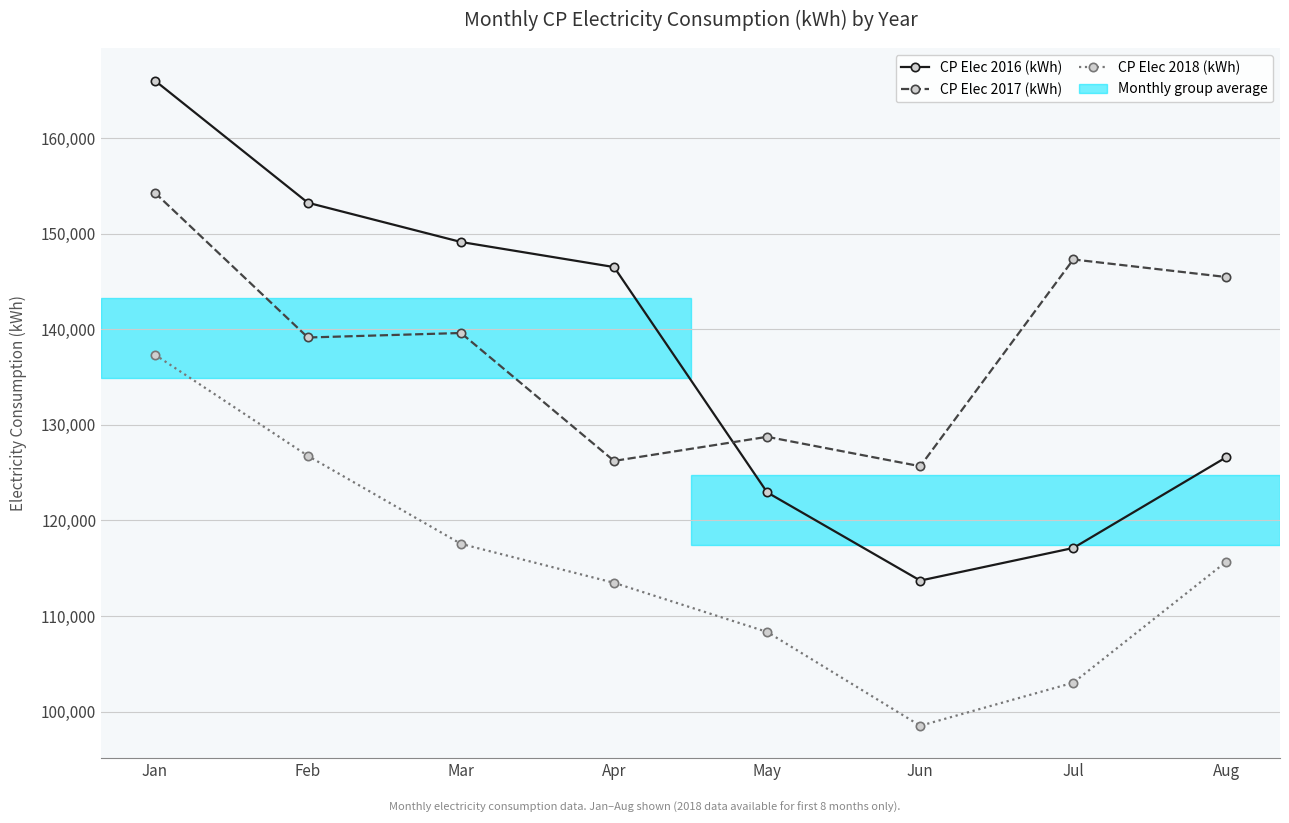

After their last crossing, which series has the higher values: CP Elec 2017 (kWh) or CP Elec 2016 (kWh)?

CP Elec 2017 (kWh)